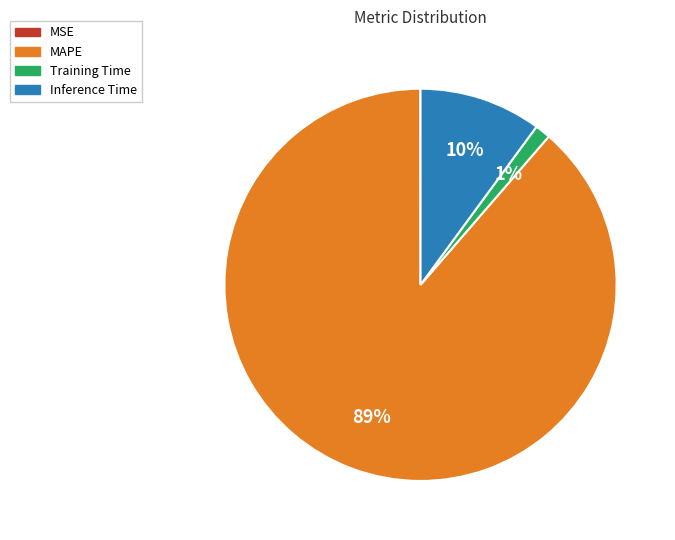

To the nearest percent, what is the average slice percentage?

25%